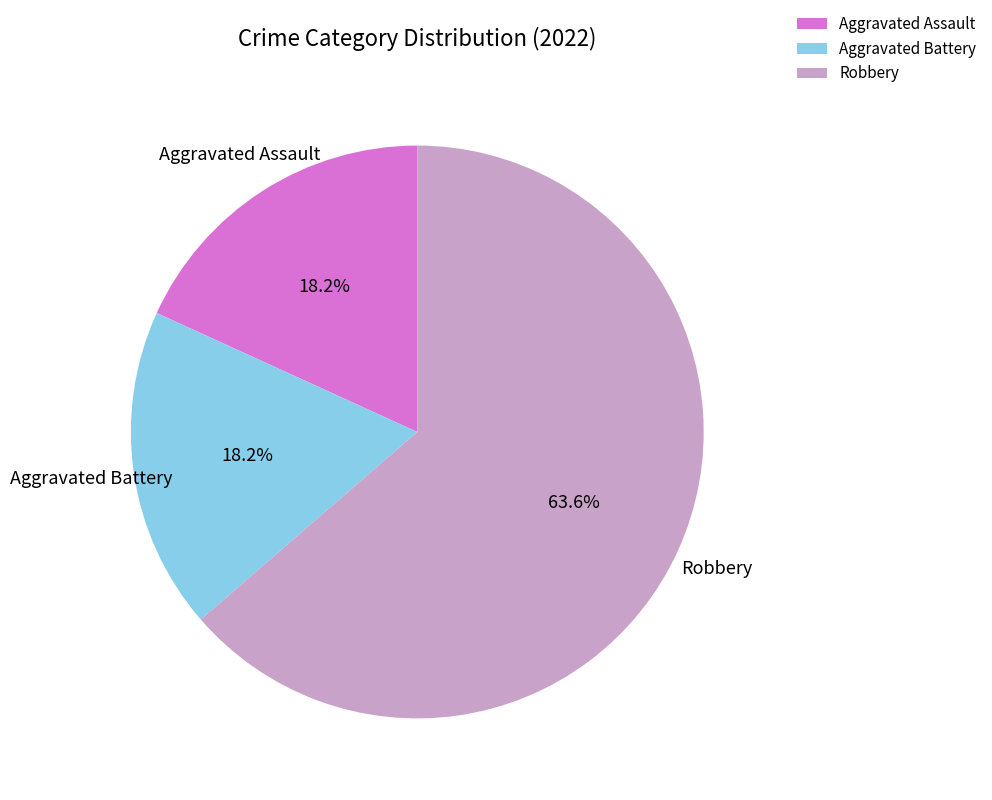

What is the largest slice in the pie chart?

Robbery